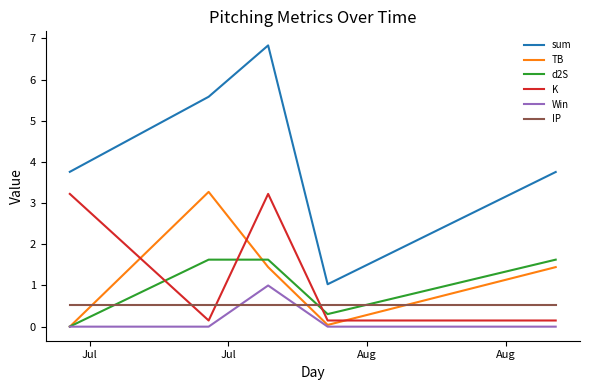

Does the chart have visible grid lines?

No